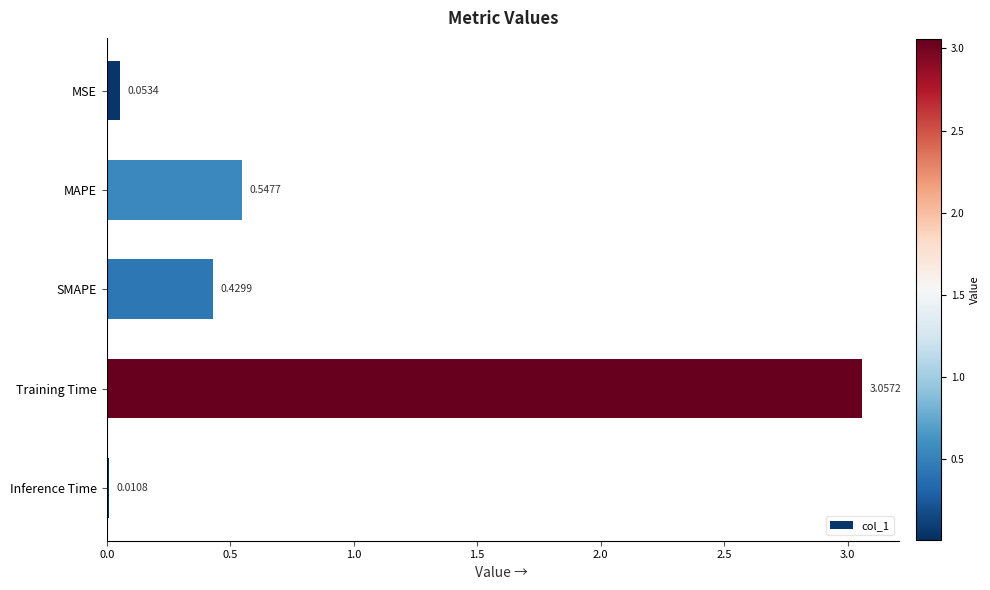

At which category does the chart reach its minimum across all series?

Inference Time